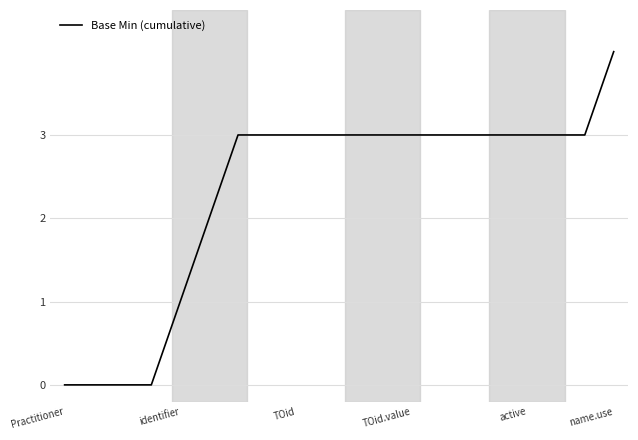

What is the maximum value shown in the chart?

4